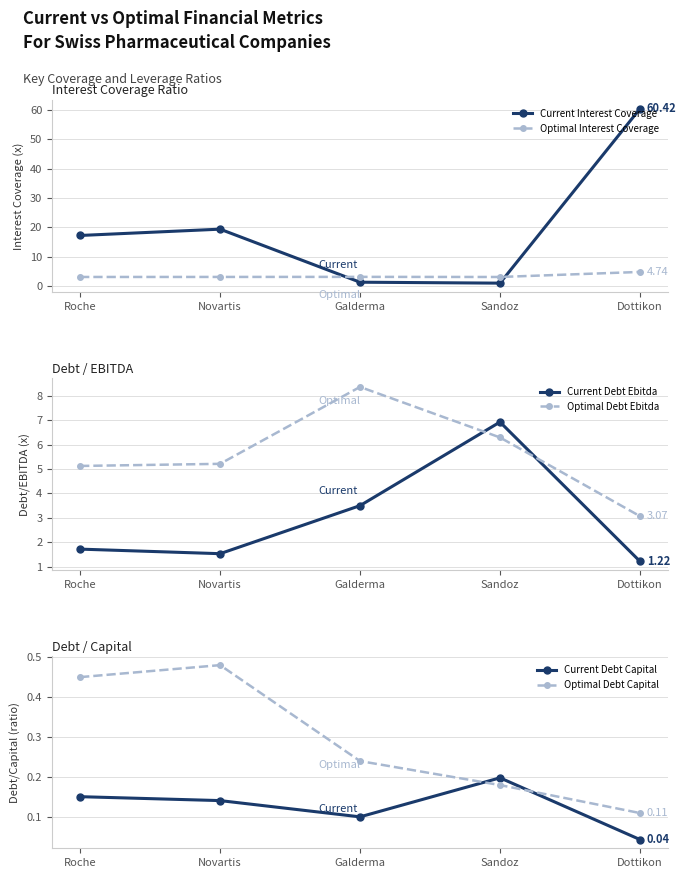

How many lines are shown in the chart?

6